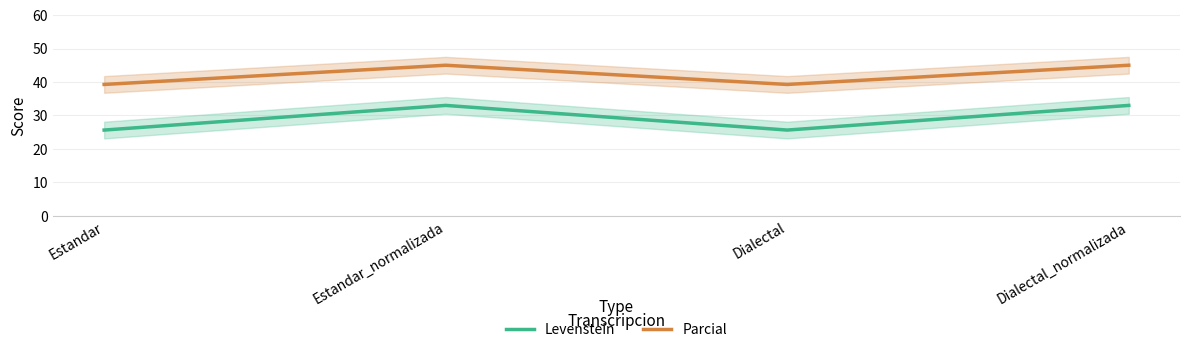

What position from the right is Estandar_normalizada?

3